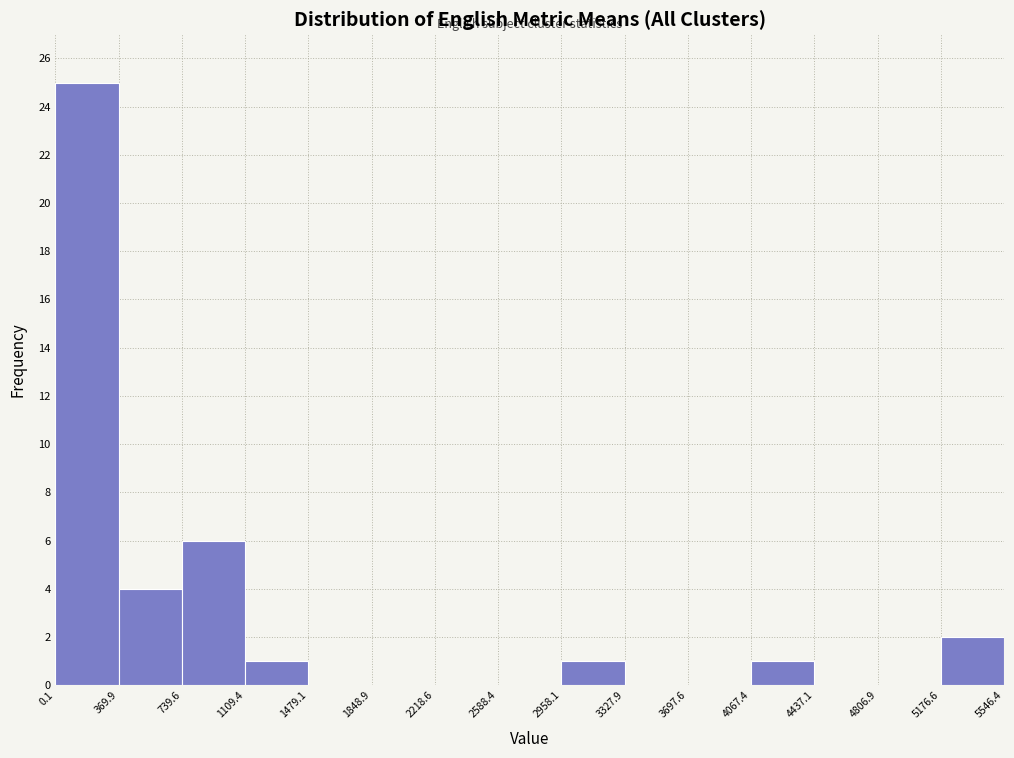

Reading left to right, list every bar in this chart as the range it spans on the x-axis followed by its height. The values are not printed on the chart, so give them approximately, as read against the axis.

0.1 to 369.9: 25
369.9 to 739.6: 4
739.6 to 1109.4: 6
1109.4 to 1479.1: 1
1479.1 to 1848.9: 0
1848.9 to 2218.6: 0
2218.6 to 2588.4: 0
2588.4 to 2958.1: 0
2958.1 to 3327.9: 1
3327.9 to 3697.6: 0
3697.6 to 4067.4: 0
4067.4 to 4437.1: 1
4437.1 to 4806.9: 0
4806.9 to 5176.6: 0
5176.6 to 5546.4: 2